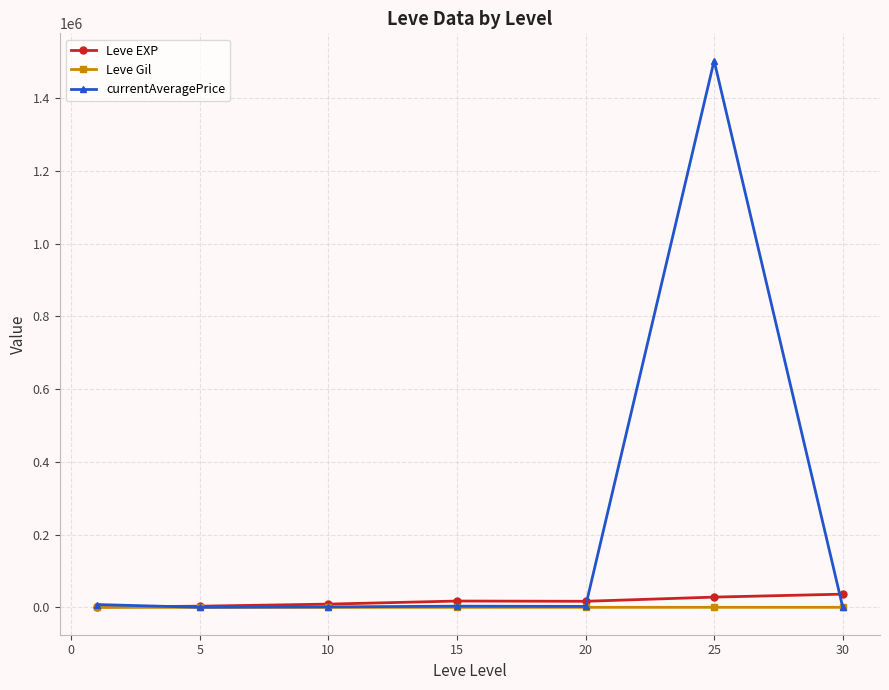

What is the maximum value shown in the chart?

1502965.8